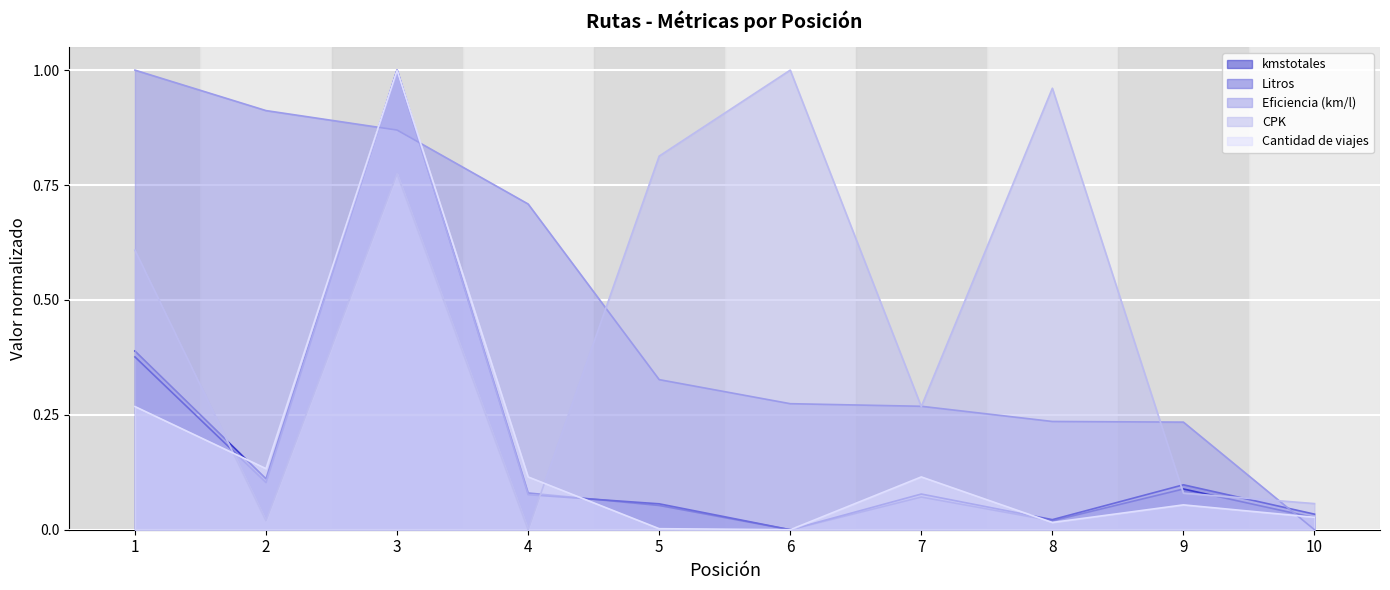

Which series ends up on top after the final intersection of kmstotales and Eficiencia (km/l)?

kmstotales